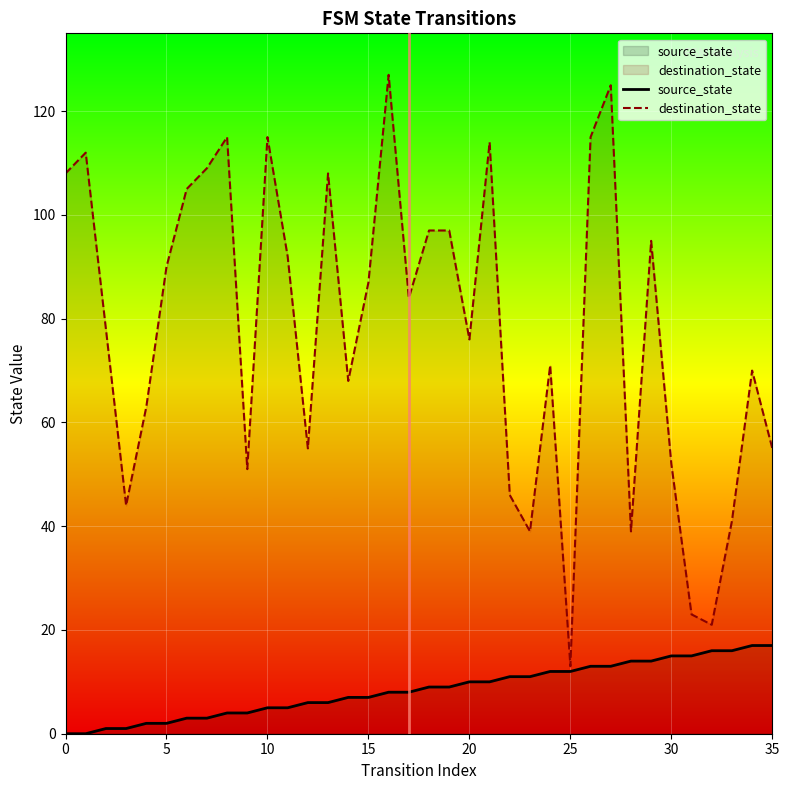

What is the value of the destination_state point at the 30th from the left?

95